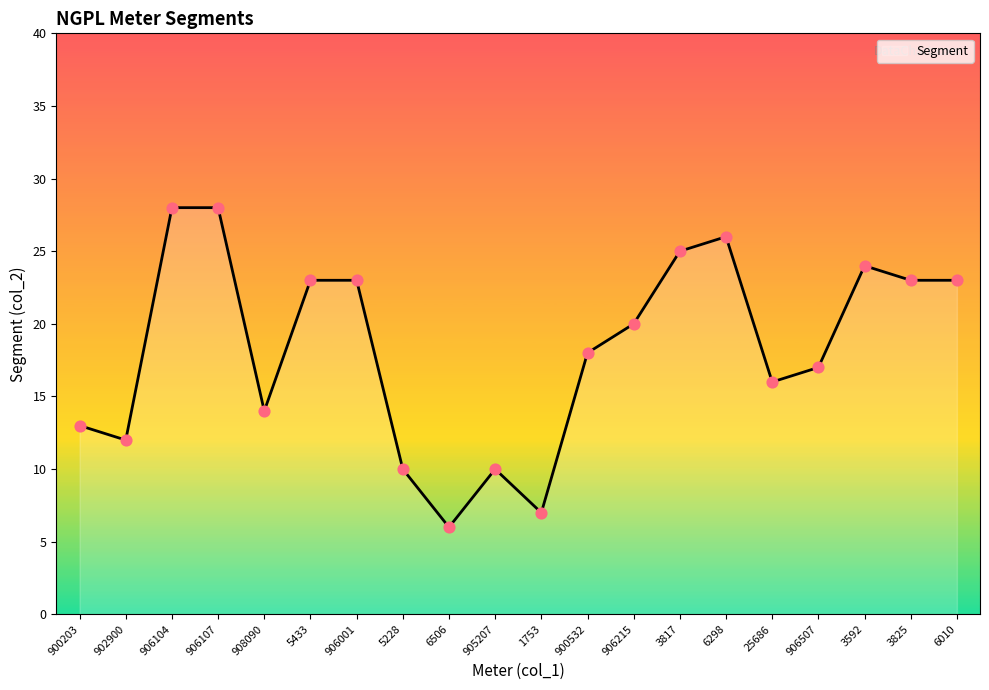

What is the change in value from 906104 to 1753?

-21